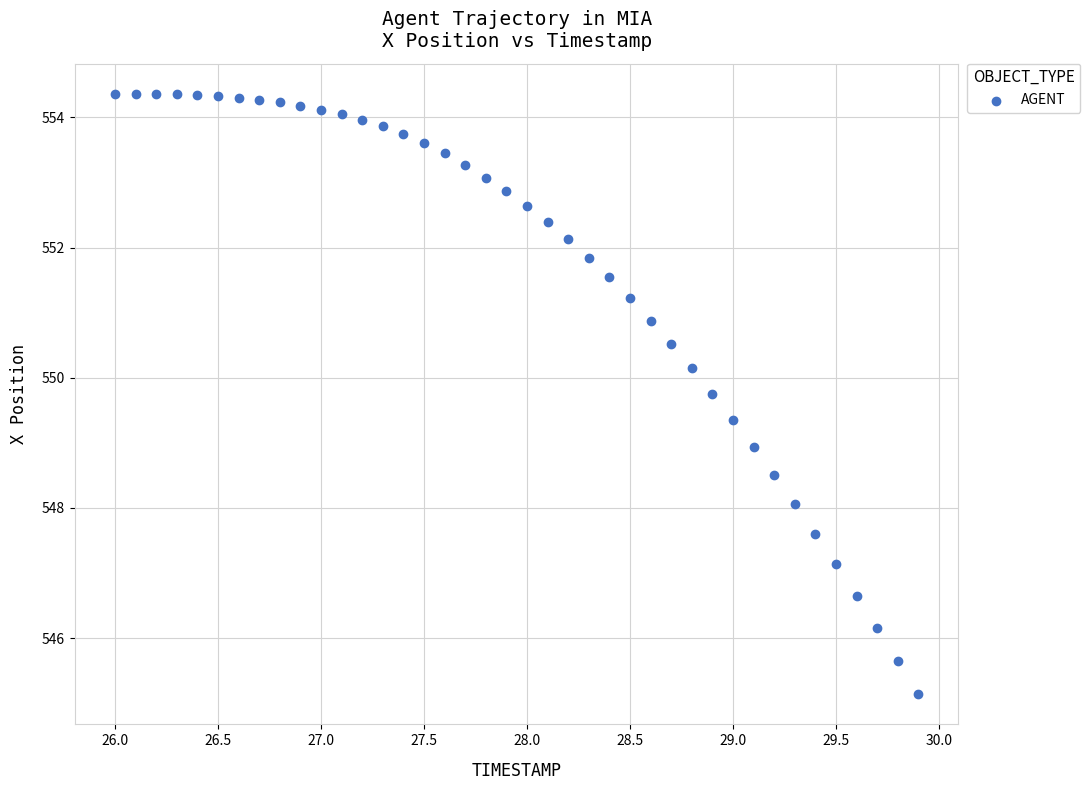

What is the range of X values (max minus min)?

3.9